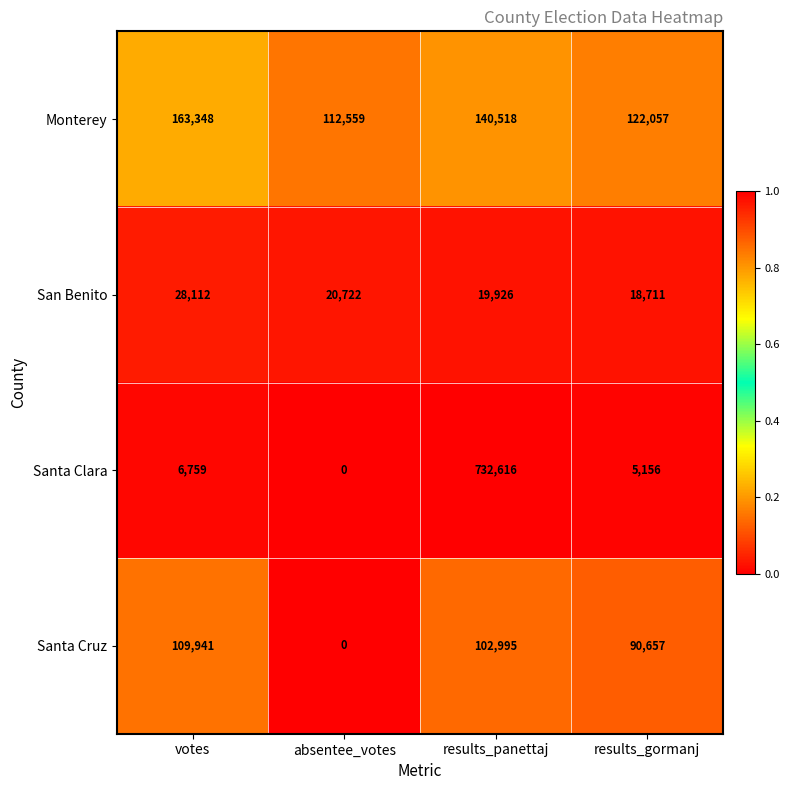

What is the approximate value of Monterey at results_gormanj, to the nearest 100?

122100